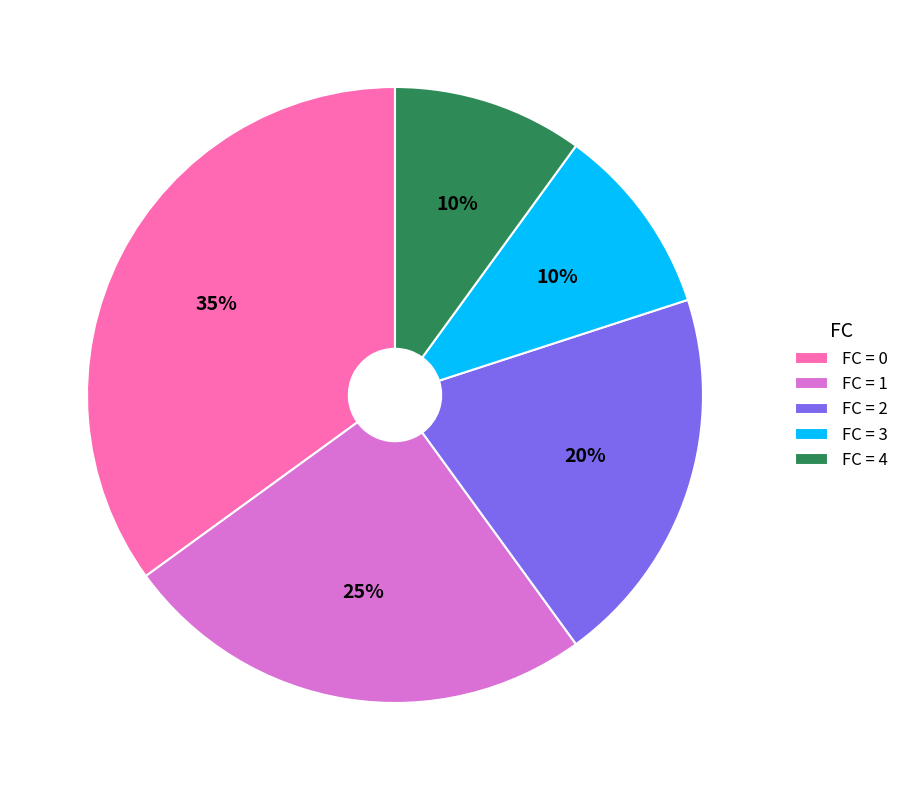

The FC = 3 slice represents 10% of the pie. True or false?

True